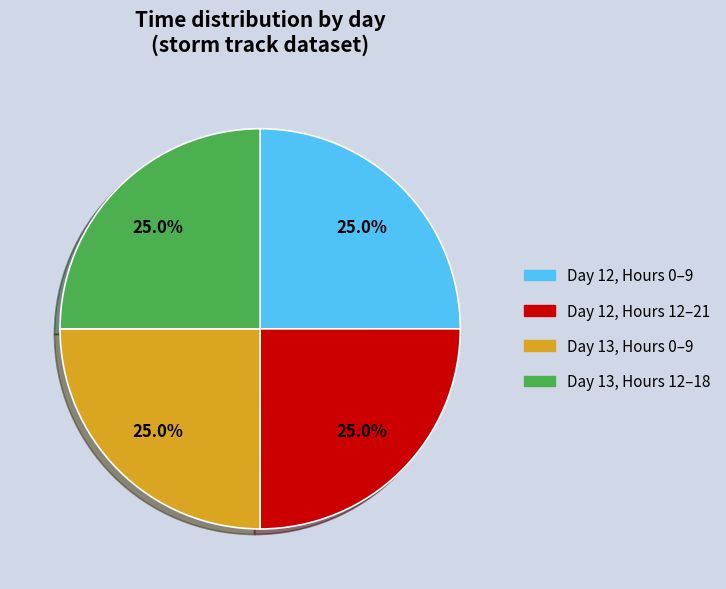

Is there any slice that represents more than half of the pie?

No